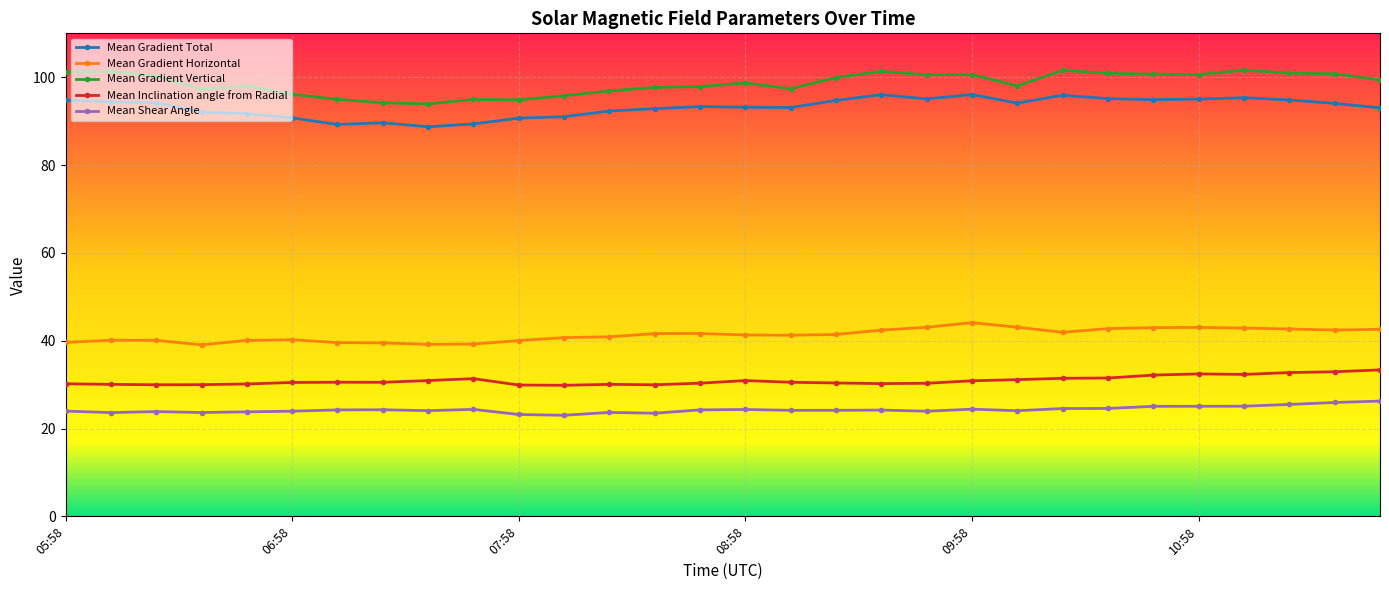

Which series has the largest range (max minus min)?

Mean Gradient Vertical